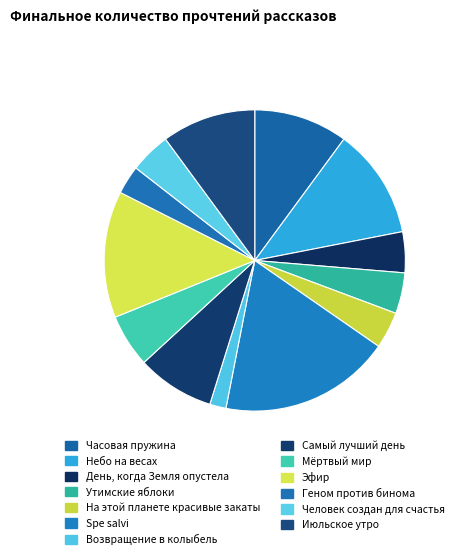

Count the number of slices in the pie.

13